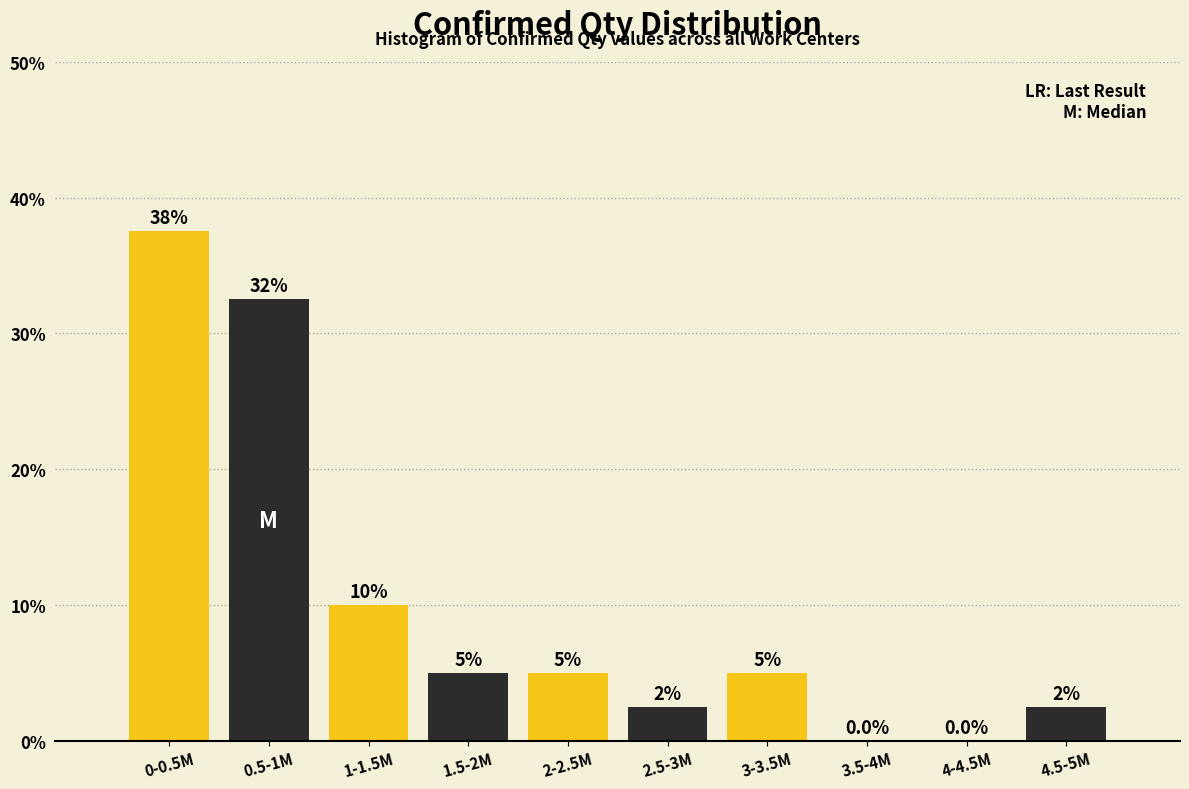

Reading right to left, extract all data points from this chart.

4.5-5M=2.5	4-4.5M=0.0	3.5-4M=0.0	3-3.5M=5.0	2.5-3M=2.5	2-2.5M=5.0	1.5-2M=5.0	1-1.5M=10.0	0.5-1M=32.5	0-0.5M=37.5